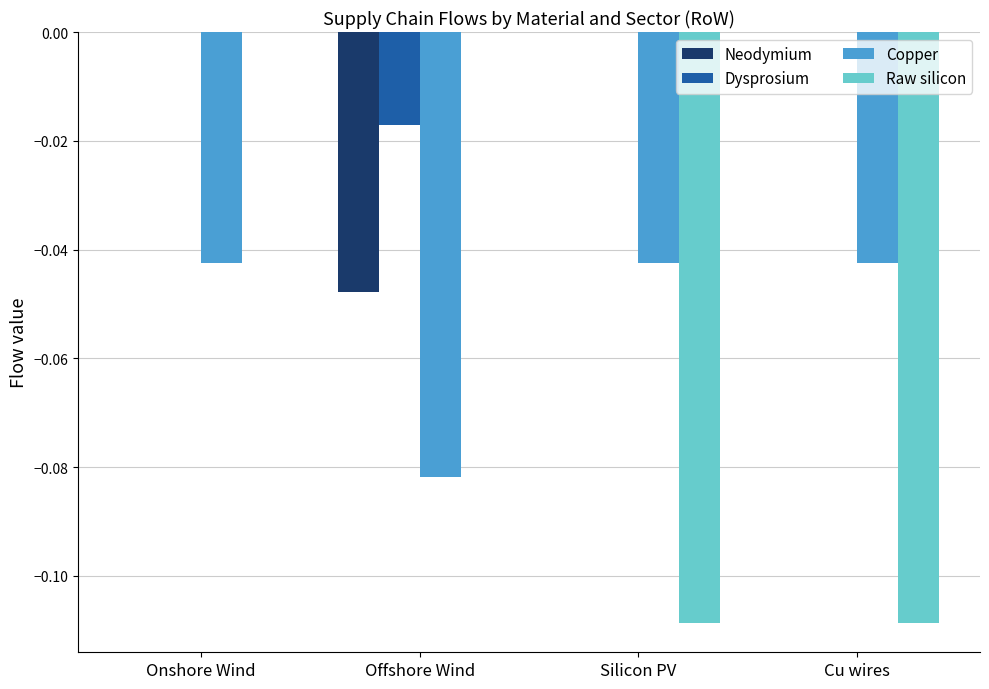

The value of Copper at Silicon PV is -0.0. True or false?

True